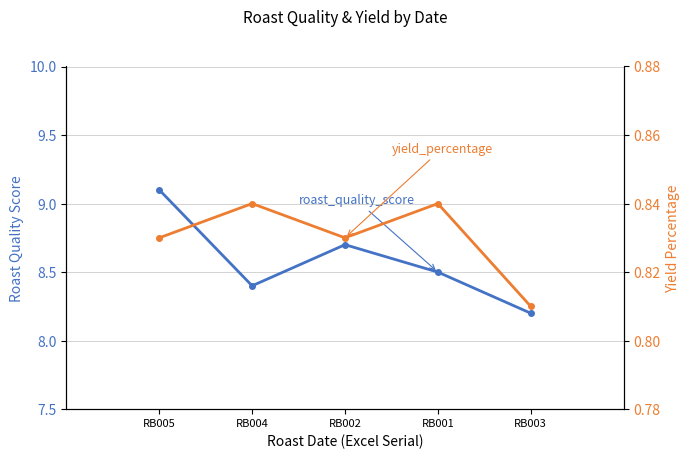

Count the number of categories in the chart.

5